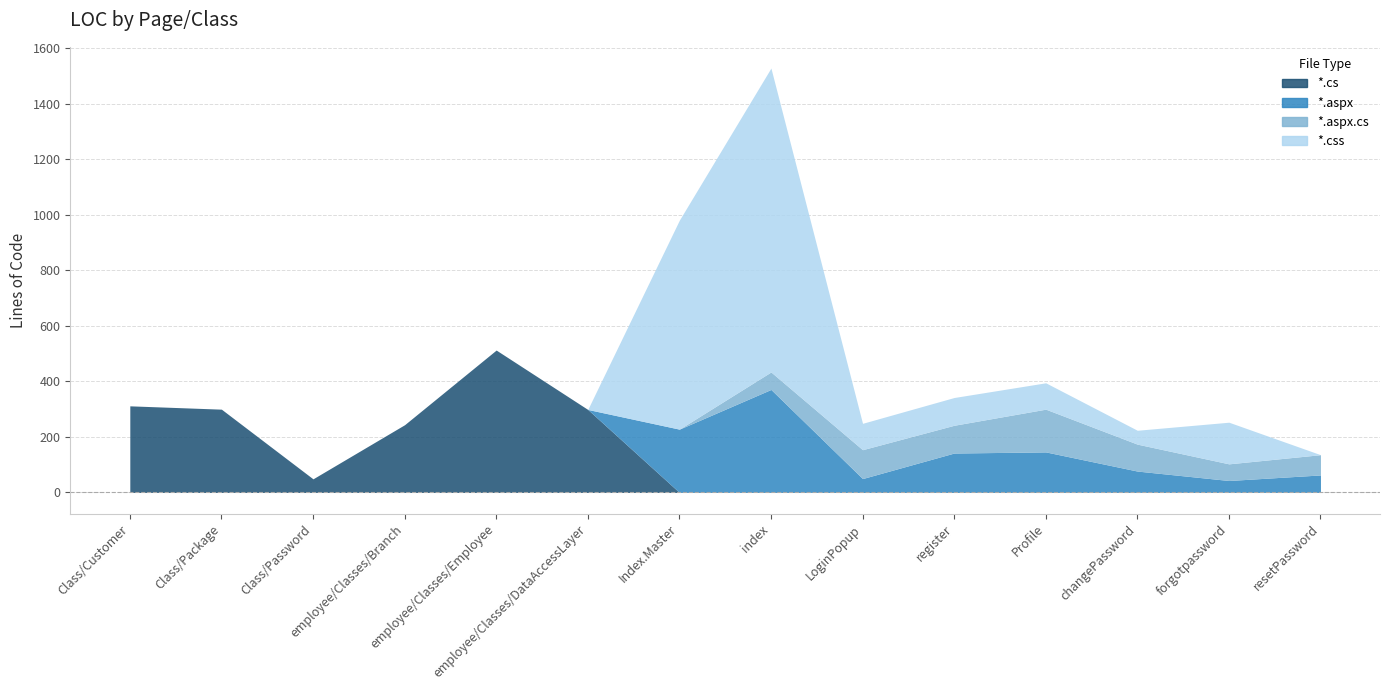

Which series has the largest range (max minus min)?

*.css